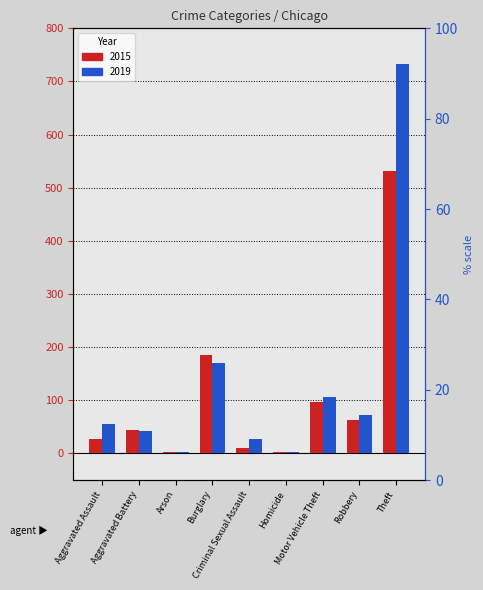

What is the sum of all 2019 values?

1212